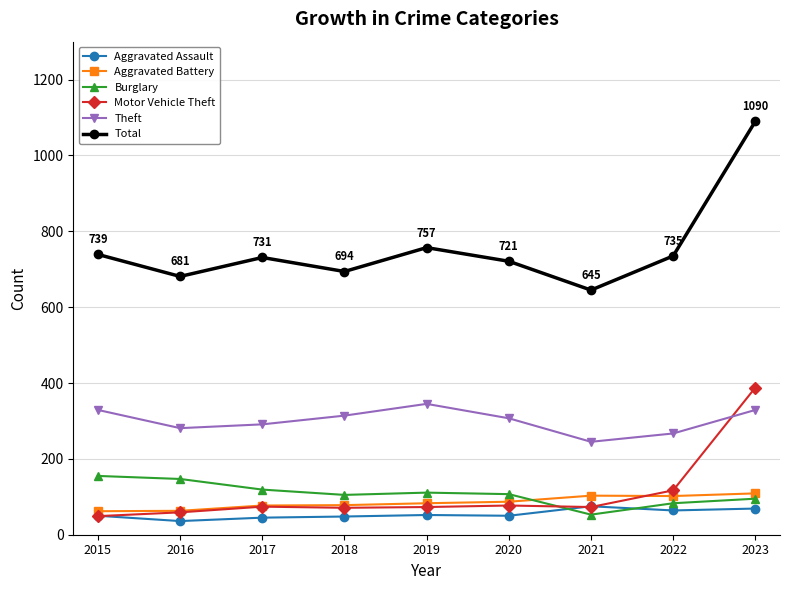

Which series has the largest total across all categories?

Total